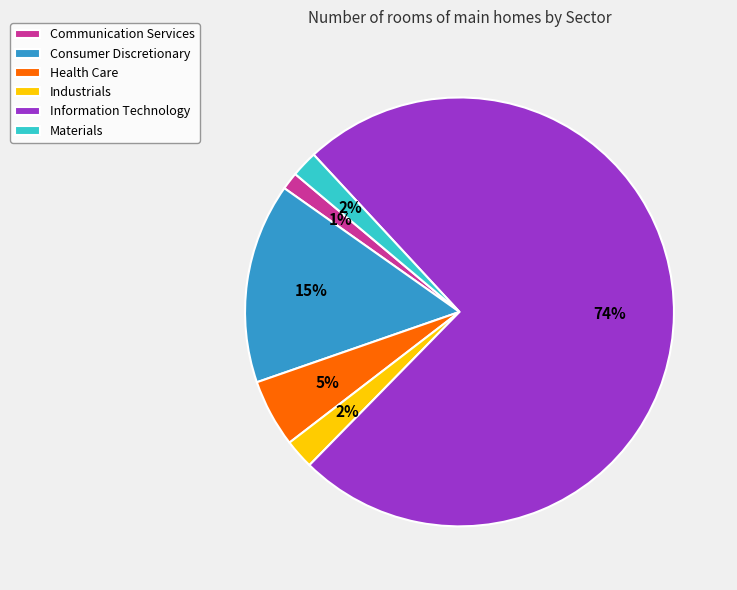

True or false: Communication Services accounts for 1% of the total.

True